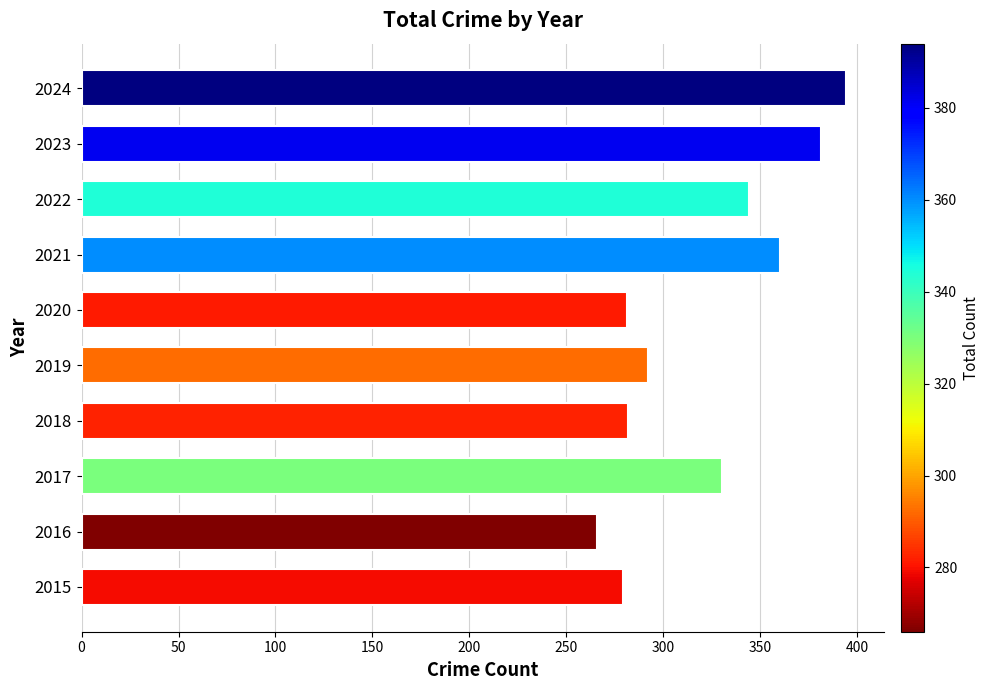

How many values are below 330?

5